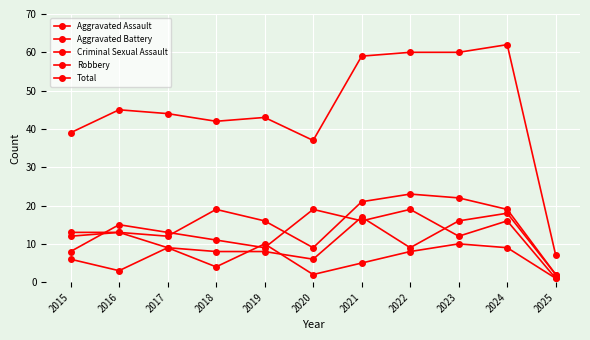

Does the chart display data point markers on the line(s)?

Yes